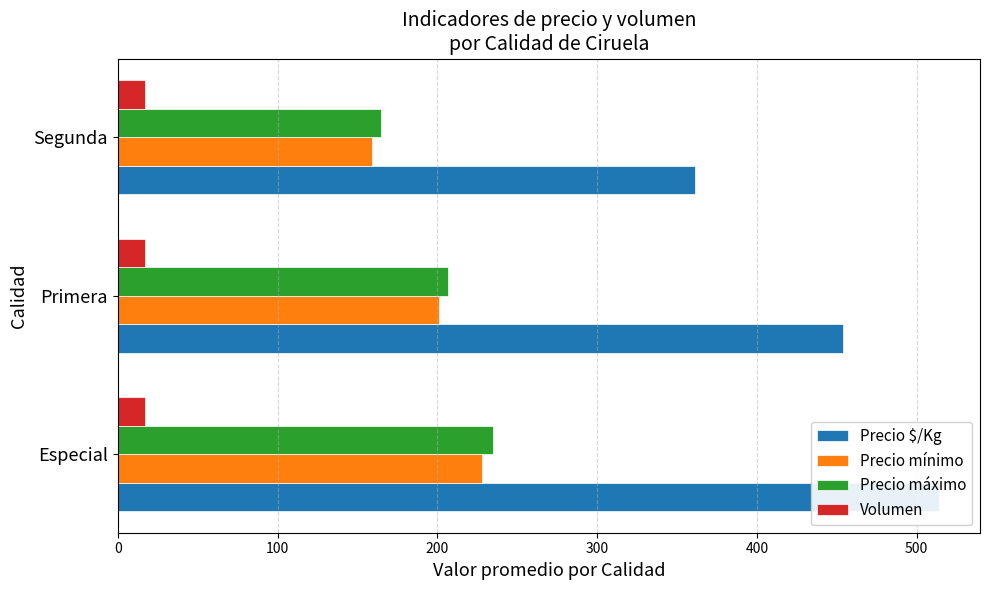

Count the Precio mínimo values in the range 159 to 228.

3